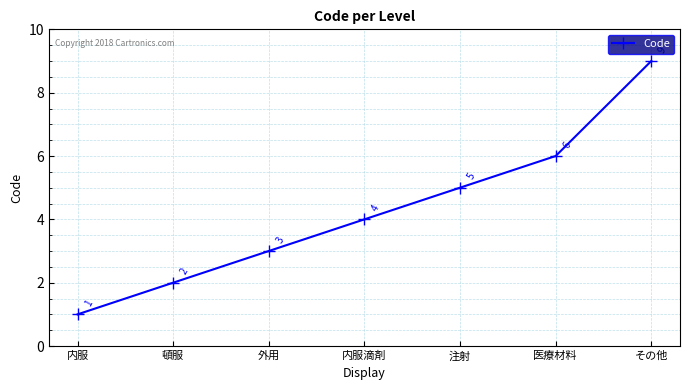

List the labels in order of value, smallest first.

内服, 頓服, 外用, 内服滴剤, 注射, 医療材料, その他